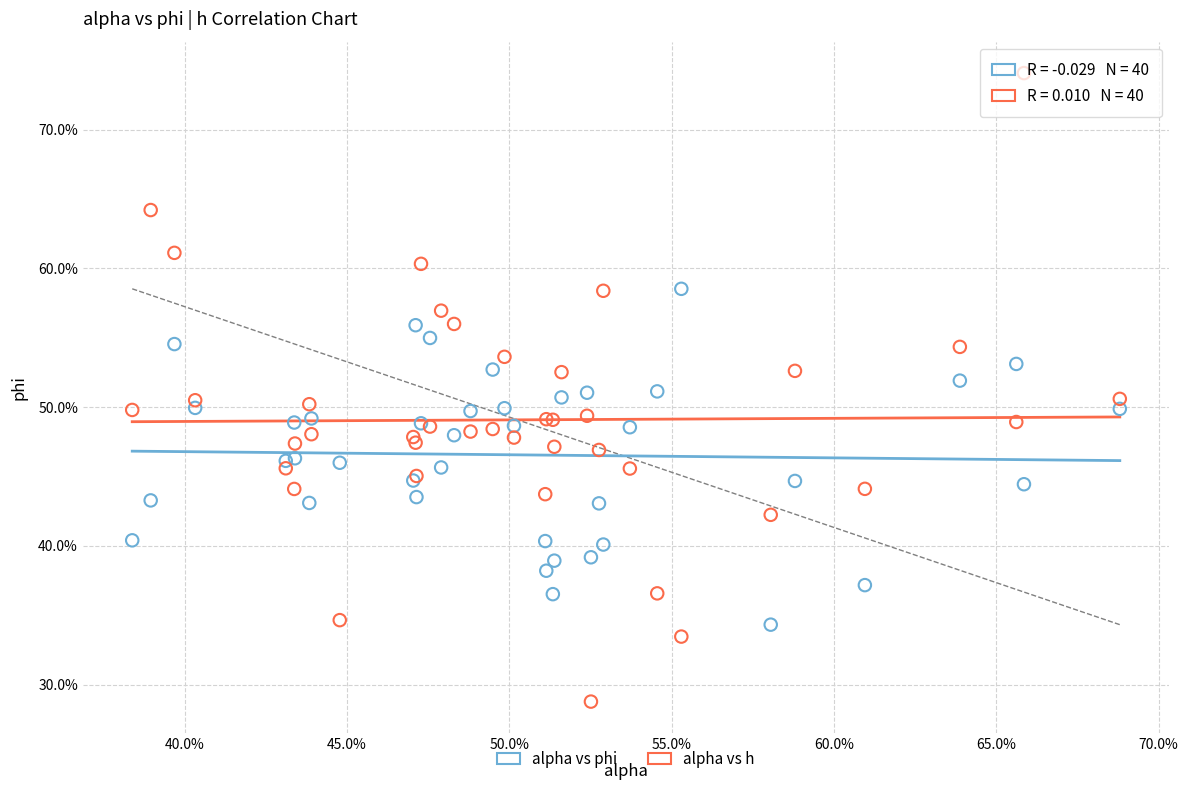

Which series contains the highest Y value?

alpha vs h